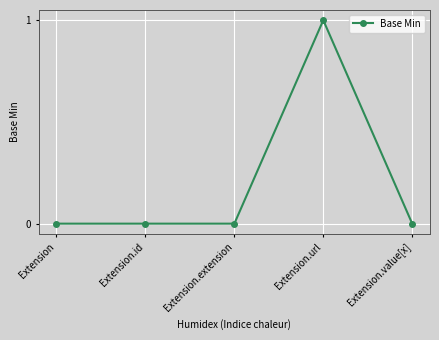

True or false: there are more than 0 points higher than both neighbors.

True